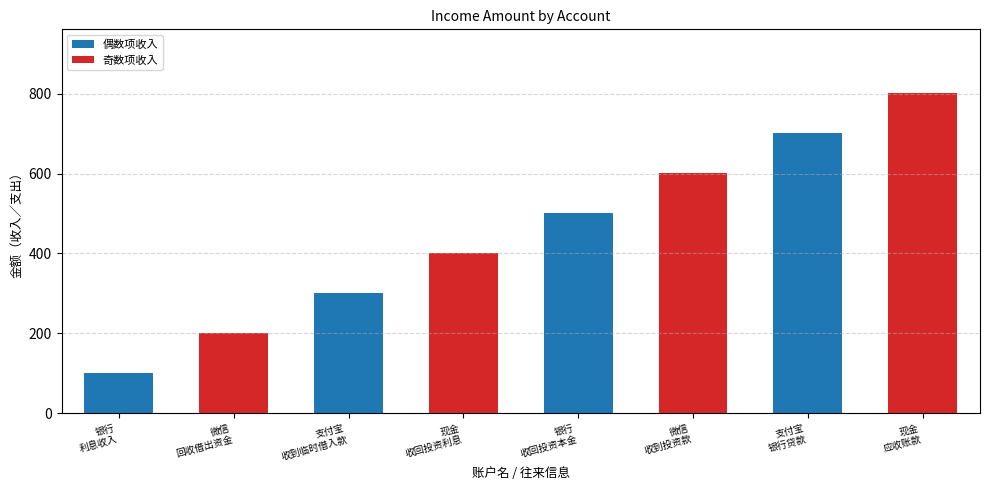

List the labels in order of value, smallest first.

银行
利息收入, 微信
回收借出资金, 支付宝
收到临时借入款, 现金
收回投资利息, 银行
收回投资本金, 微信
收到投资款, 支付宝
银行贷款, 现金
应收账款